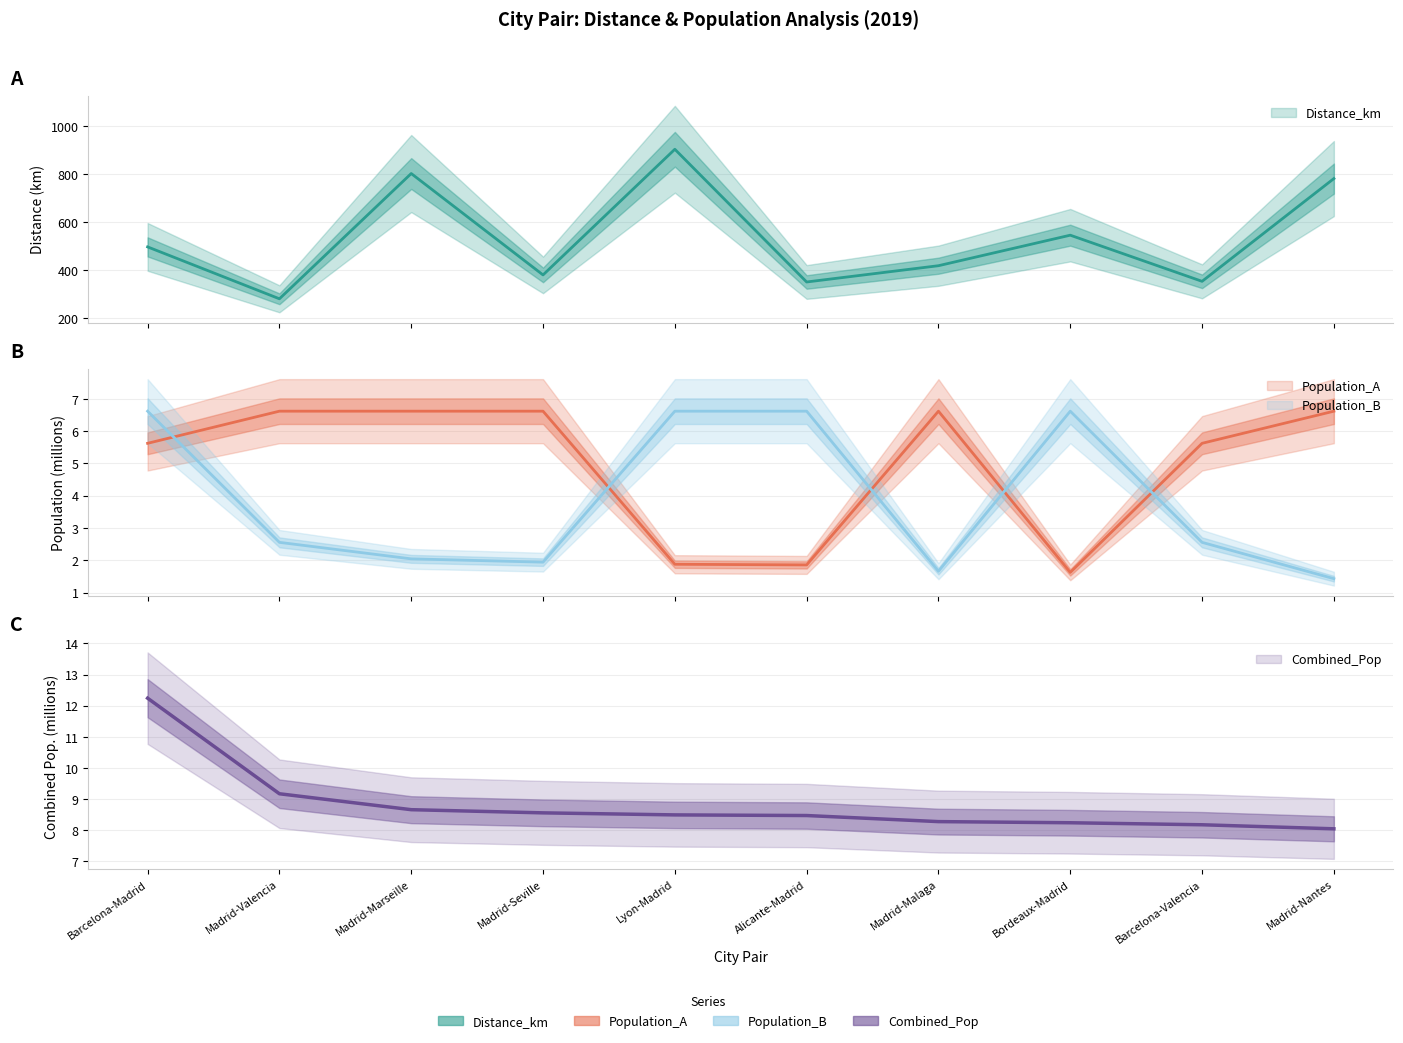

What is the maximum value shown in the chart?

902.7